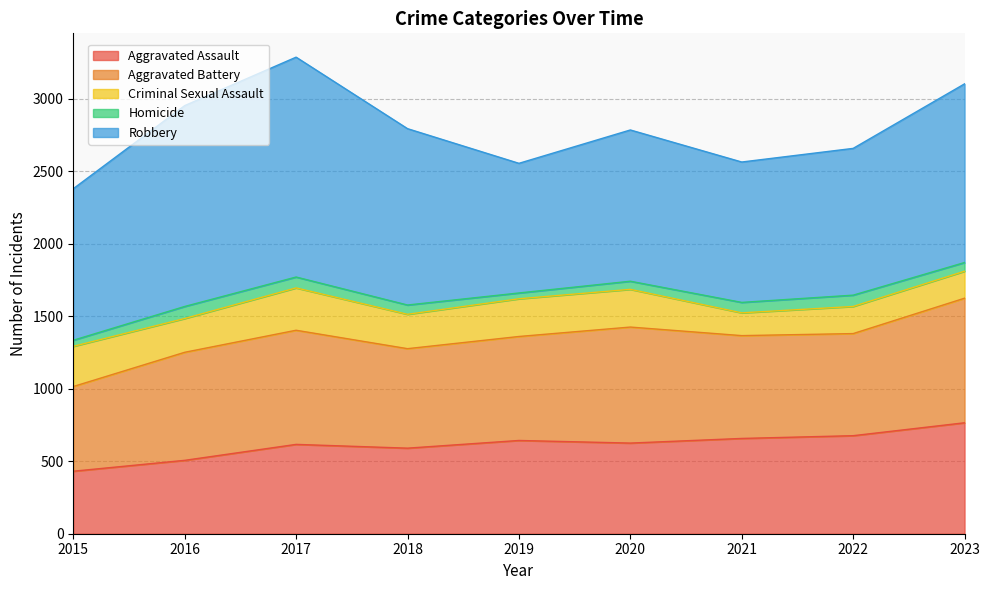

Where is the first local minimum for Homicide?

2019